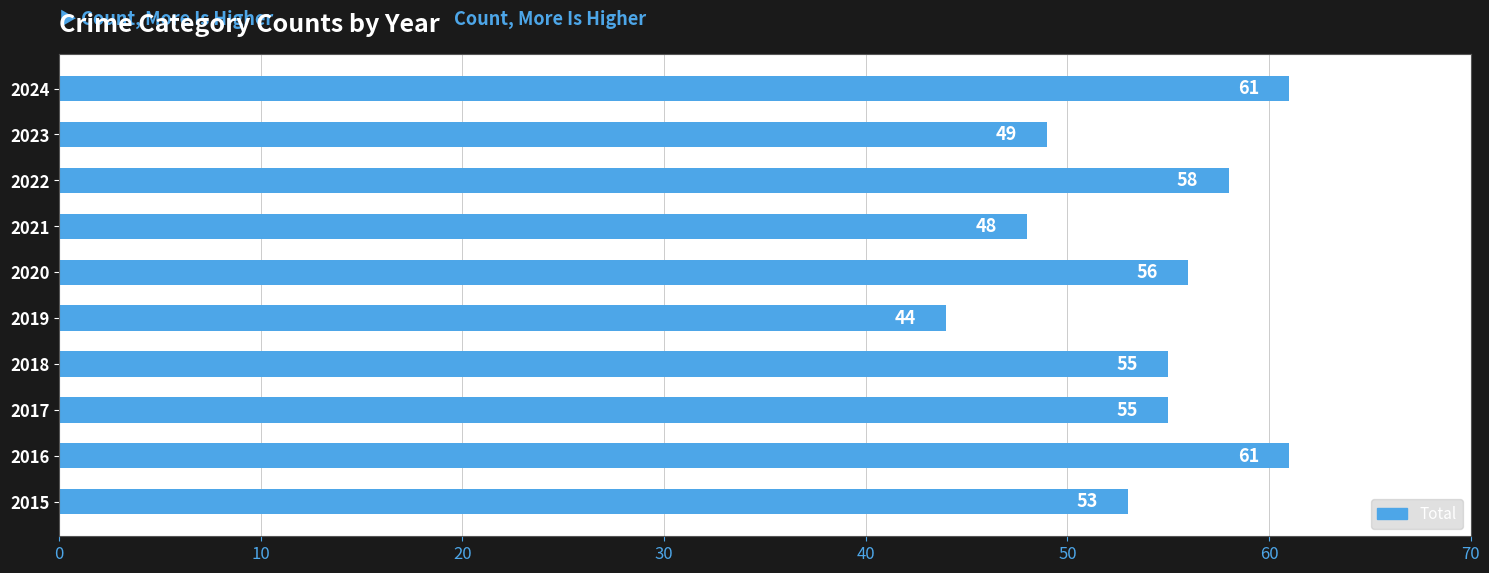

Reading bottom to top, list all the values displayed in this chart.

2015=53	2016=61	2017=55	2018=55	2019=44	2020=56	2021=48	2022=58	2023=49	2024=61